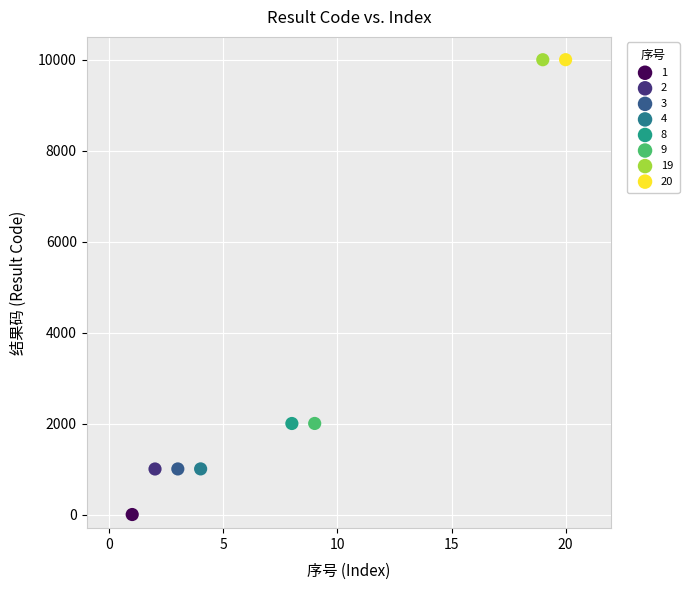

What are all the series names shown in the legend?

1, 2, 3, 4, 8, 9, 19, 20